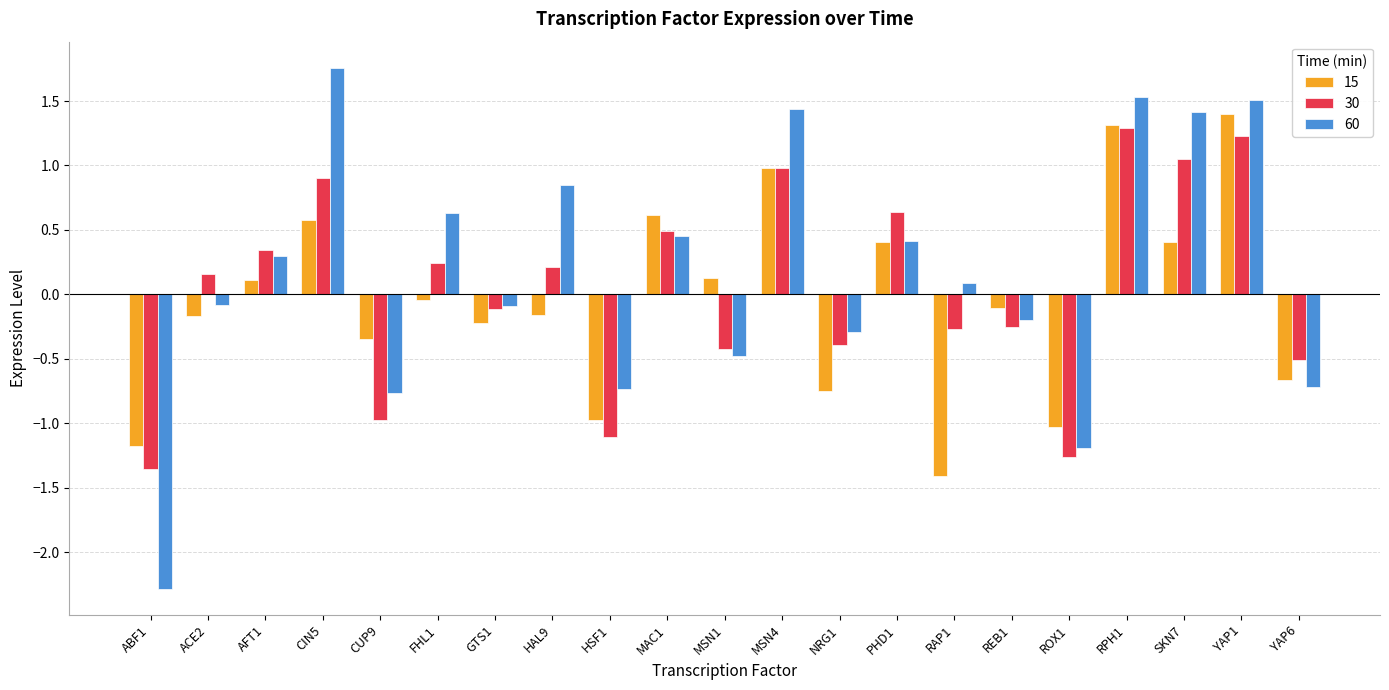

What is the label of the 6th bar from the right?

REB1